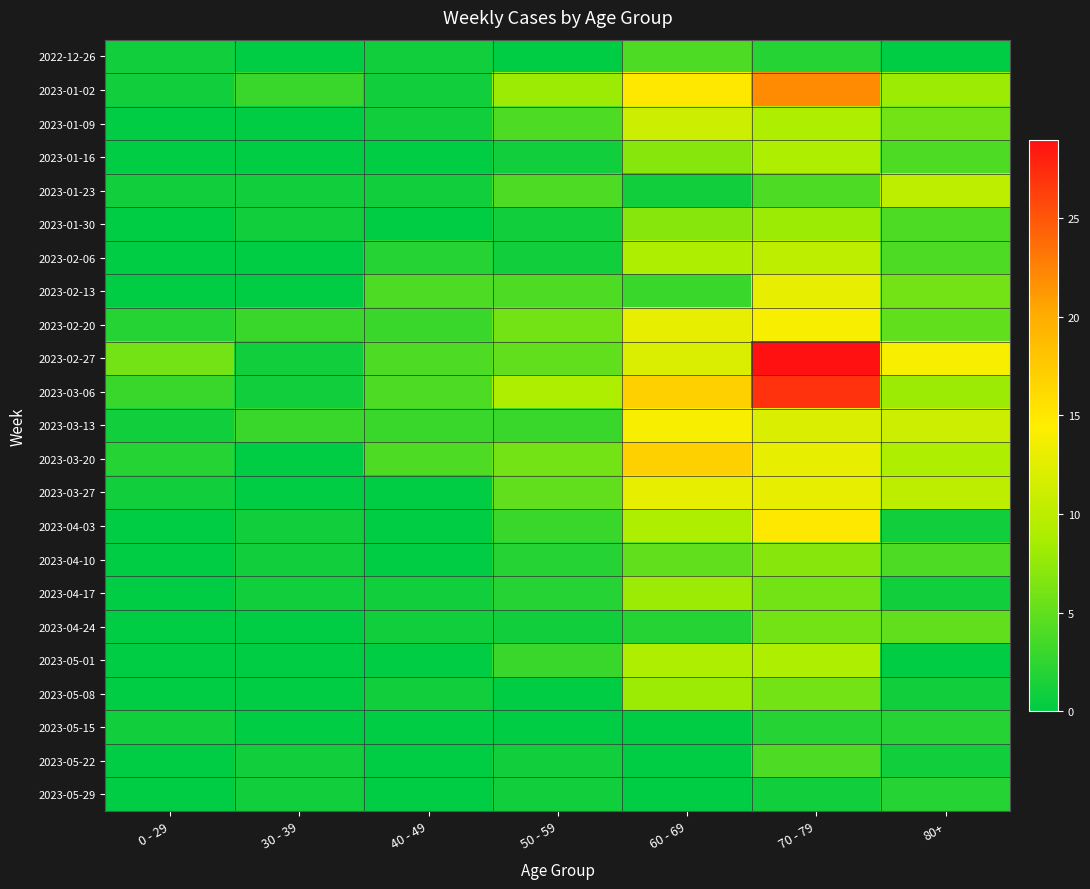

Reading left to right, transcribe all the data shown in this chart.

2022-12-26: 0 - 29=1	30 - 39=0	40 - 49=1	50 - 59=0	60 - 69=4	70 - 79=2	80+=0
2023-01-02: 0 - 29=1	30 - 39=3	40 - 49=1	50 - 59=8	60 - 69=15	70 - 79=22	80+=8
2023-01-09: 0 - 29=0	30 - 39=0	40 - 49=1	50 - 59=4	60 - 69=11	70 - 79=9	80+=6
2023-01-16: 0 - 29=0	30 - 39=0	40 - 49=0	50 - 59=1	60 - 69=7	70 - 79=9	80+=4
2023-01-23: 0 - 29=1	30 - 39=1	40 - 49=1	50 - 59=4	60 - 69=1	70 - 79=4	80+=10
2023-01-30: 0 - 29=0	30 - 39=1	40 - 49=0	50 - 59=1	60 - 69=7	70 - 79=8	80+=4
2023-02-06: 0 - 29=0	30 - 39=0	40 - 49=2	50 - 59=1	60 - 69=9	70 - 79=10	80+=4
2023-02-13: 0 - 29=0	30 - 39=0	40 - 49=4	50 - 59=4	60 - 69=3	70 - 79=13	80+=6
2023-02-20: 0 - 29=2	30 - 39=3	40 - 49=3	50 - 59=6	60 - 69=13	70 - 79=14	80+=5
2023-02-27: 0 - 29=6	30 - 39=1	40 - 49=4	50 - 59=5	60 - 69=12	70 - 79=29	80+=14
2023-03-06: 0 - 29=3	30 - 39=1	40 - 49=4	50 - 59=9	60 - 69=17	70 - 79=27	80+=8
2023-03-13: 0 - 29=1	30 - 39=3	40 - 49=3	50 - 59=3	60 - 69=14	70 - 79=12	80+=11
2023-03-20: 0 - 29=2	30 - 39=0	40 - 49=4	50 - 59=6	60 - 69=17	70 - 79=13	80+=9
2023-03-27: 0 - 29=1	30 - 39=0	40 - 49=0	50 - 59=5	60 - 69=13	70 - 79=13	80+=10
2023-04-03: 0 - 29=0	30 - 39=1	40 - 49=0	50 - 59=3	60 - 69=9	70 - 79=15	80+=1
2023-04-10: 0 - 29=0	30 - 39=1	40 - 49=0	50 - 59=2	60 - 69=5	70 - 79=7	80+=4
2023-04-17: 0 - 29=0	30 - 39=1	40 - 49=1	50 - 59=2	60 - 69=8	70 - 79=6	80+=1
2023-04-24: 0 - 29=0	30 - 39=0	40 - 49=1	50 - 59=1	60 - 69=2	70 - 79=6	80+=5
2023-05-01: 0 - 29=0	30 - 39=0	40 - 49=0	50 - 59=3	60 - 69=9	70 - 79=9	80+=0
2023-05-08: 0 - 29=0	30 - 39=0	40 - 49=1	50 - 59=0	60 - 69=8	70 - 79=6	80+=1
2023-05-15: 0 - 29=1	30 - 39=0	40 - 49=0	50 - 59=0	60 - 69=0	70 - 79=2	80+=2
2023-05-22: 0 - 29=0	30 - 39=1	40 - 49=0	50 - 59=1	60 - 69=0	70 - 79=4	80+=1
2023-05-29: 0 - 29=0	30 - 39=1	40 - 49=0	50 - 59=1	60 - 69=0	70 - 79=1	80+=2